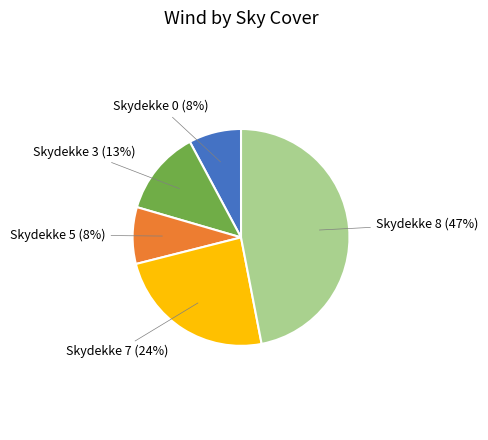

Is there a majority slice in this chart?

No